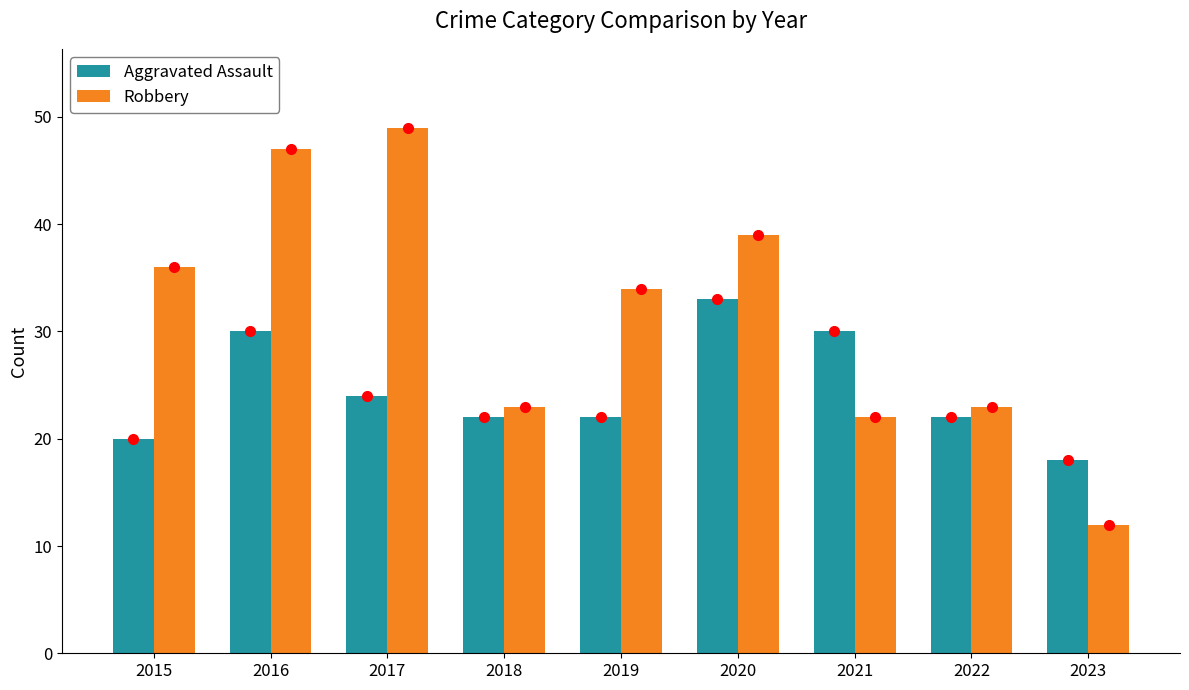

What is the highest value of the Robbery series?

49